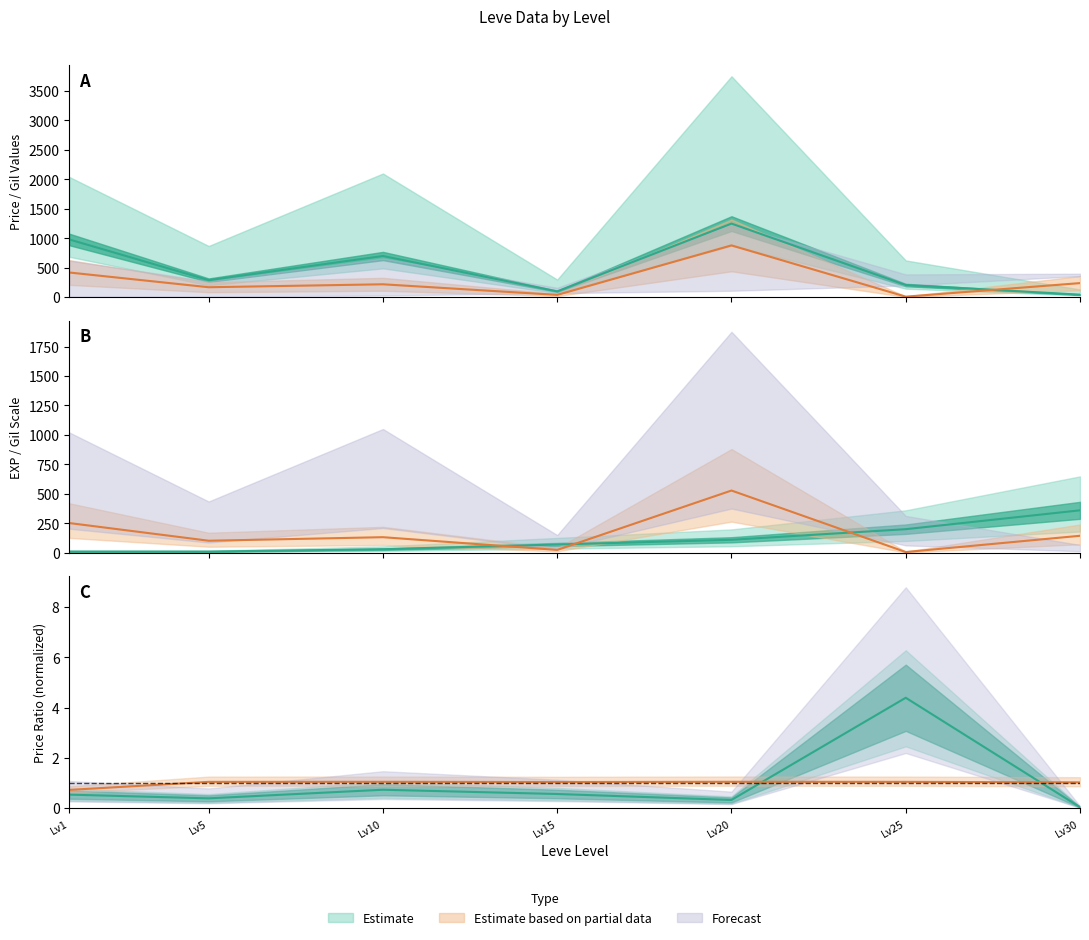

True or false: Leve EXP has more than 2 points higher than both neighbors.

False